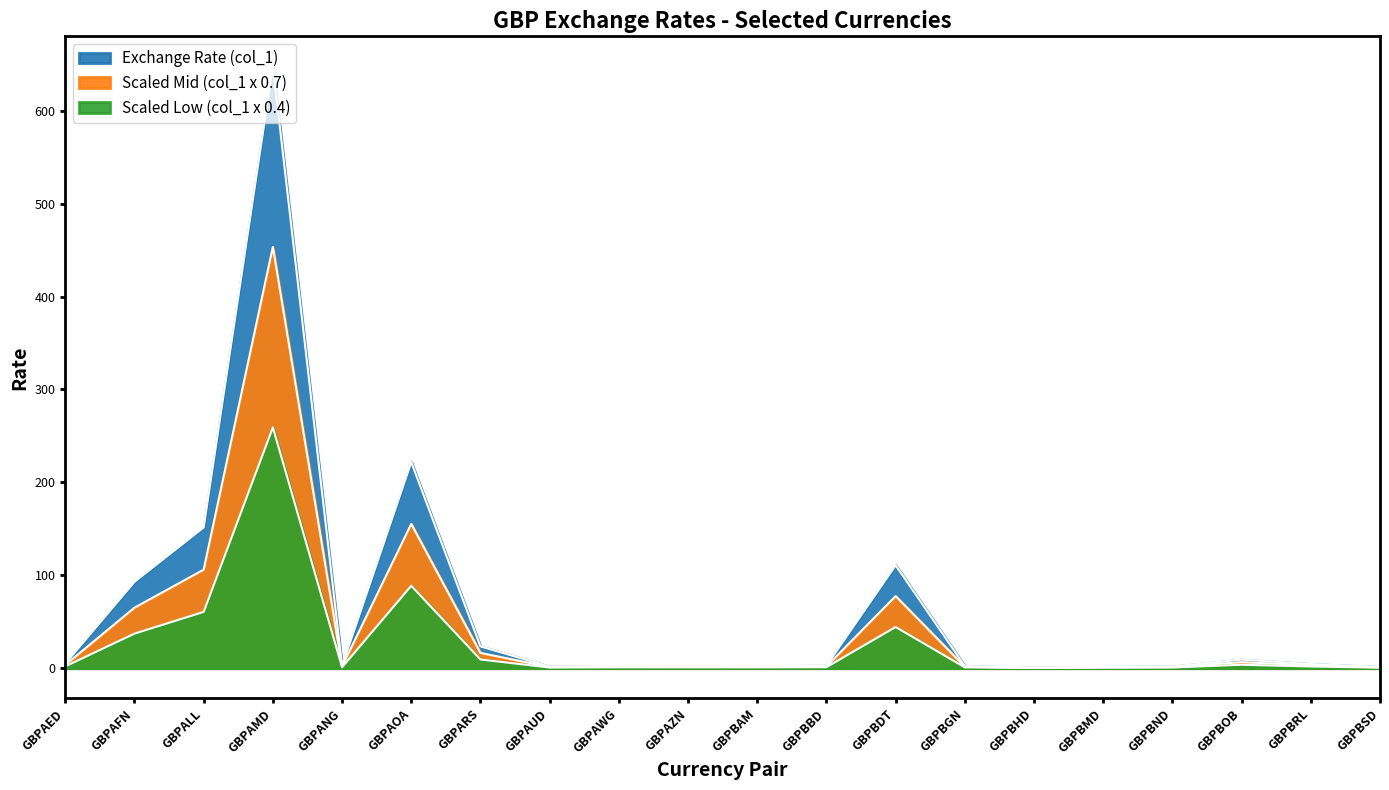

Where is the first local minimum for Scaled Low (col_1 x 0.4)?

GBPANG